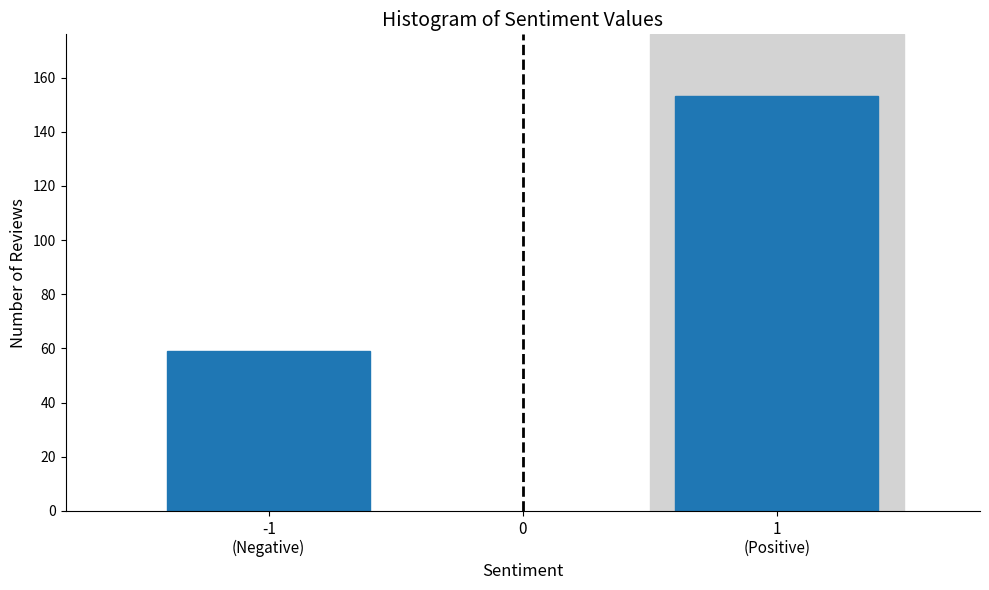

Reading left to right, transcribe all the data shown in this chart.

59	153